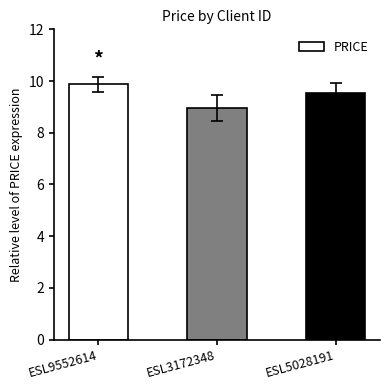

Which category has the lowest value across all series?

ESL3172348